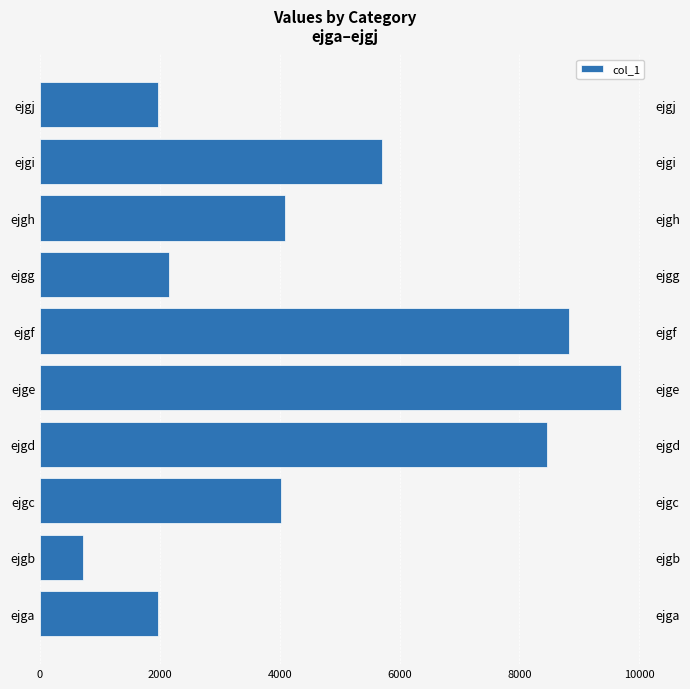

Reading right to left, what are all the values shown in this chart?

1976	5703	4085	2150	8822	9694	8467	4023	715	1961